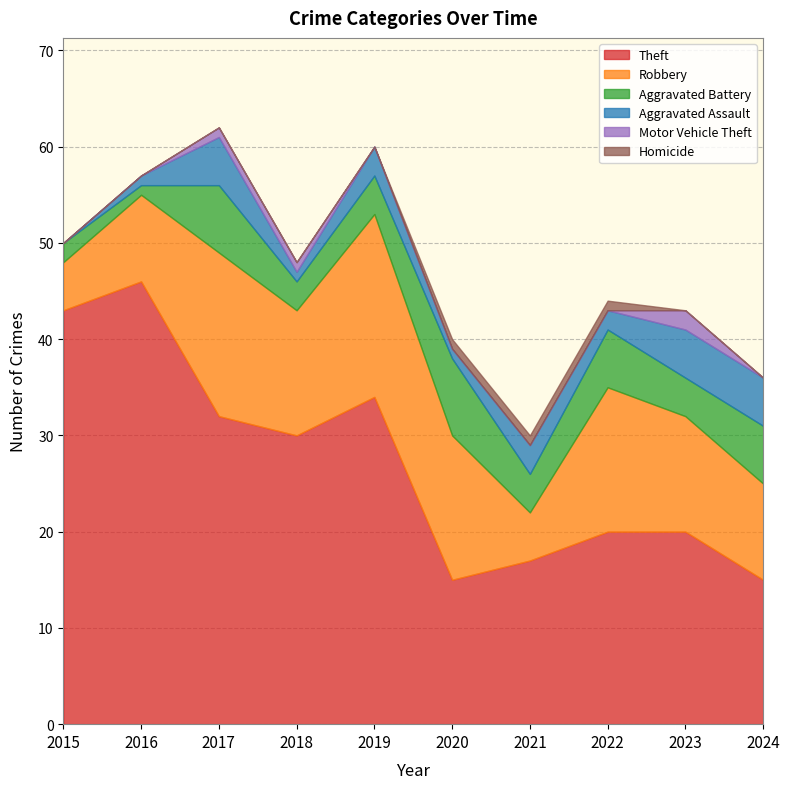

True or false: Motor Vehicle Theft has a value of 1 at 2017.

True